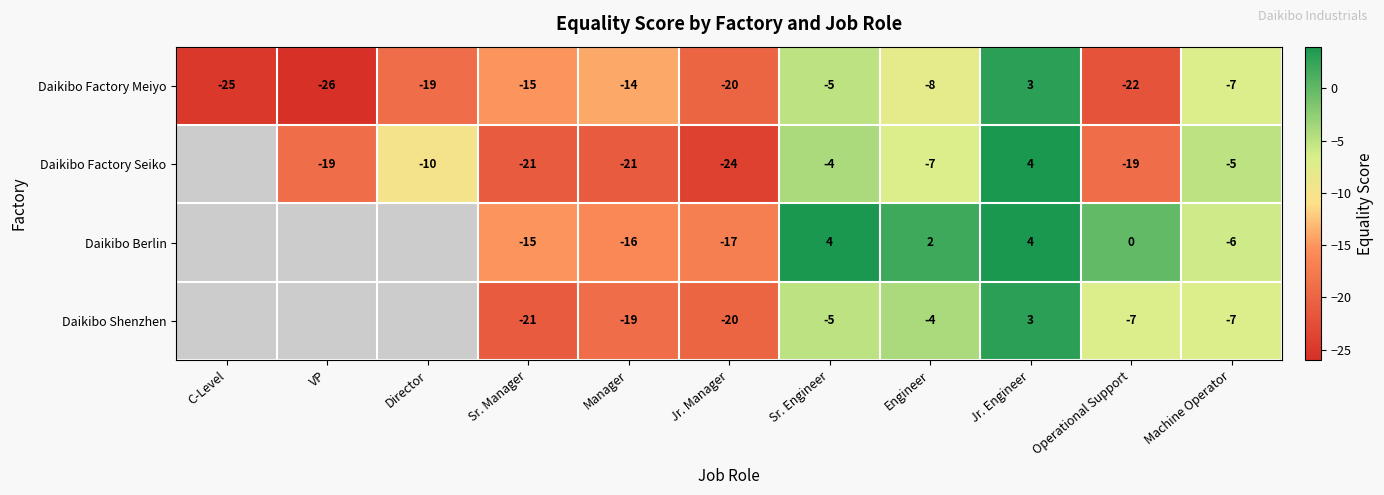

Where does the Daikibo Factory Meiyo series first go above -15?

Manager